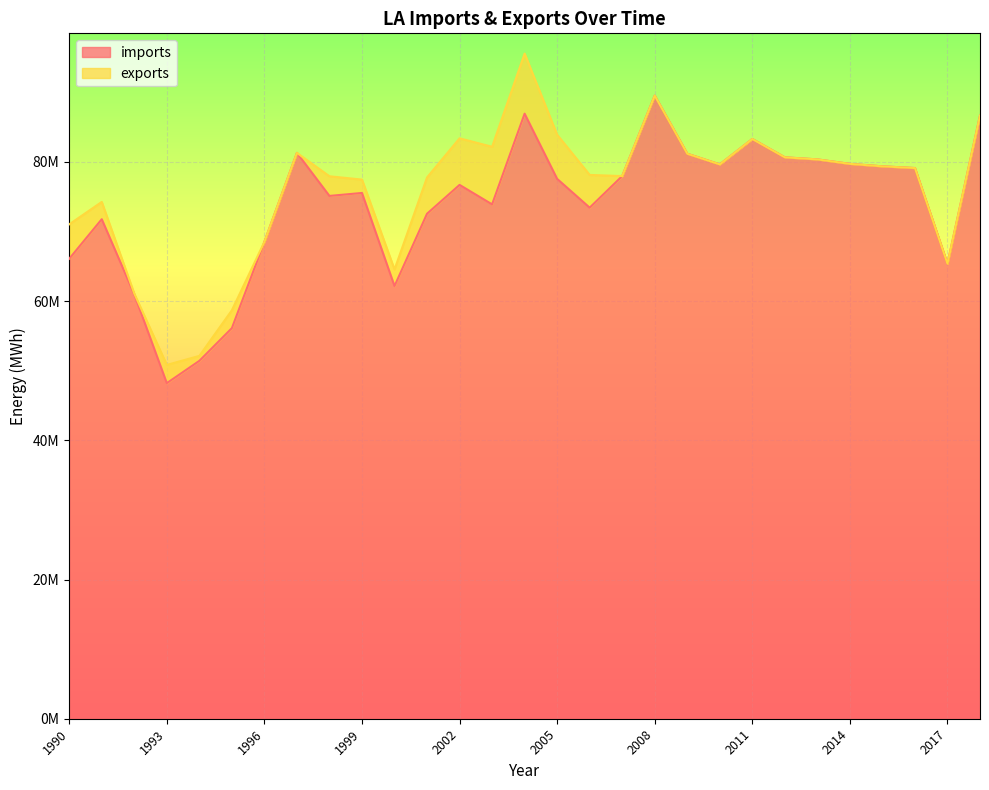

How many data points are above 76698186?

14